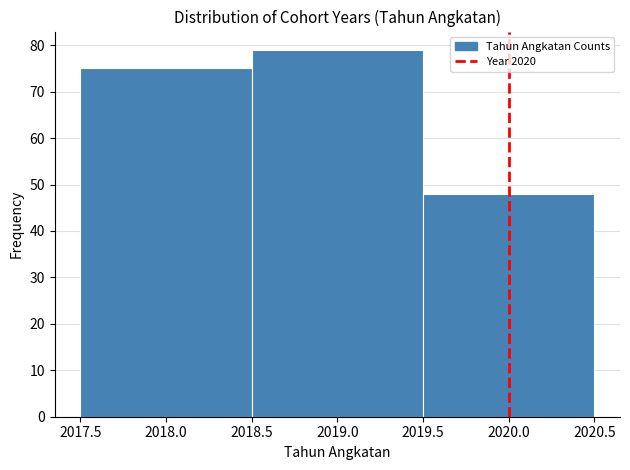

How tall is the bar that spans 2017.5 to 2018.5 on the x-axis? The values are not printed on the chart, so give them approximately, as read against the axis.

75